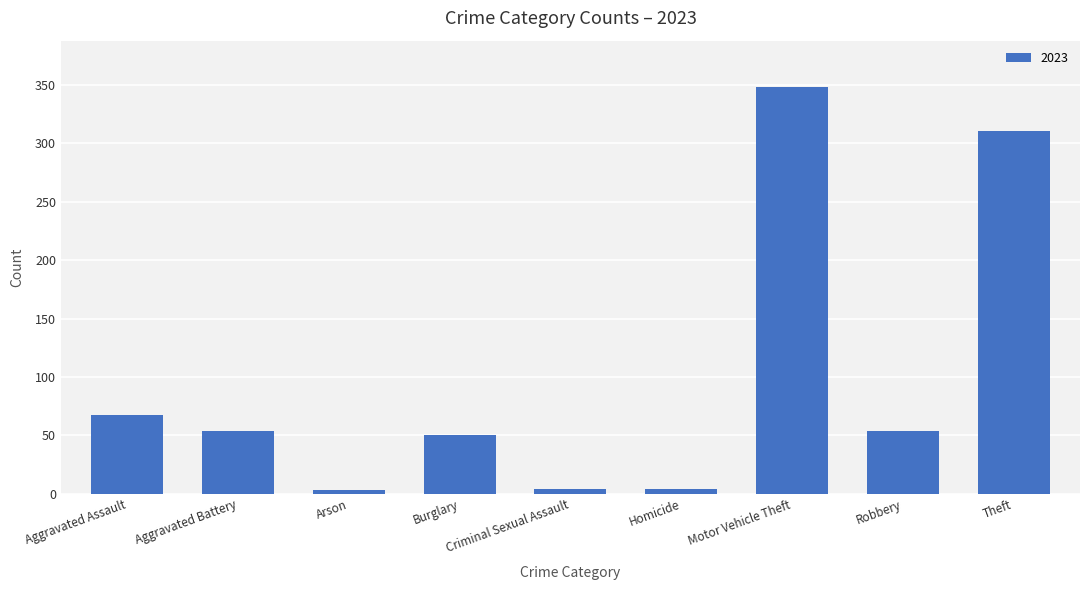

Where is the data nearest to the value 175?

Aggravated Assault